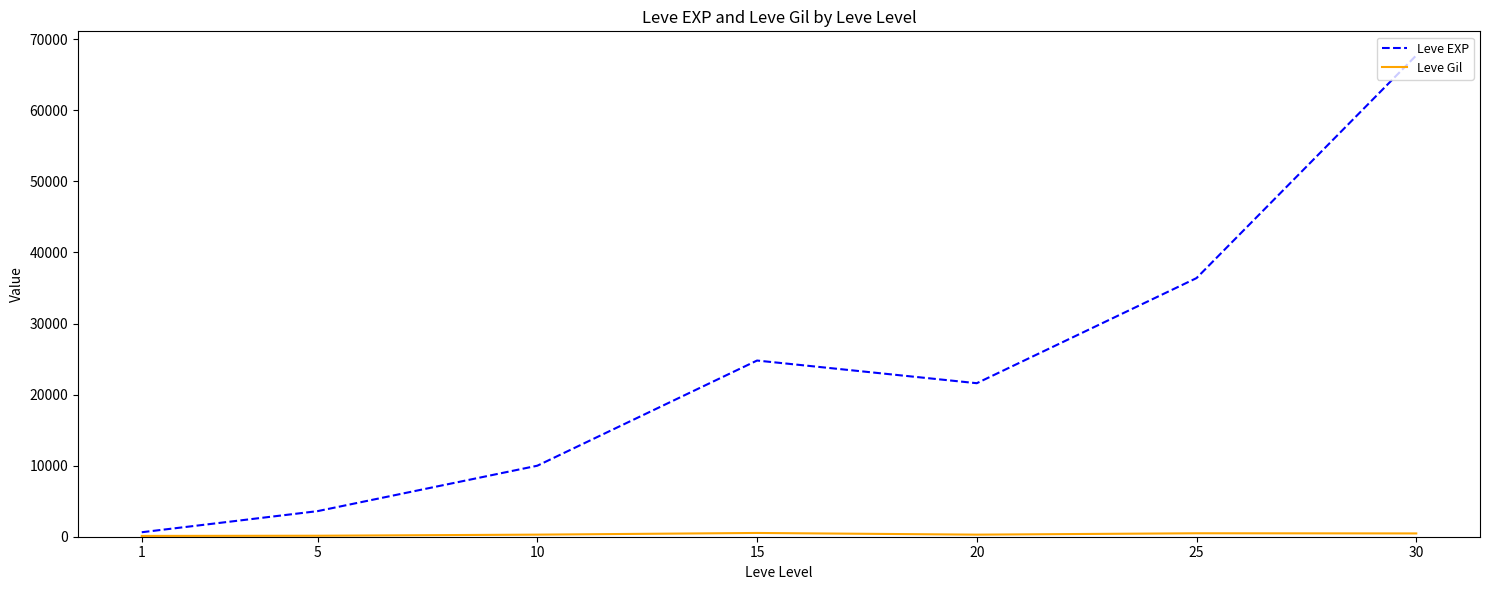

What is the maximum value shown in the chart?

67730